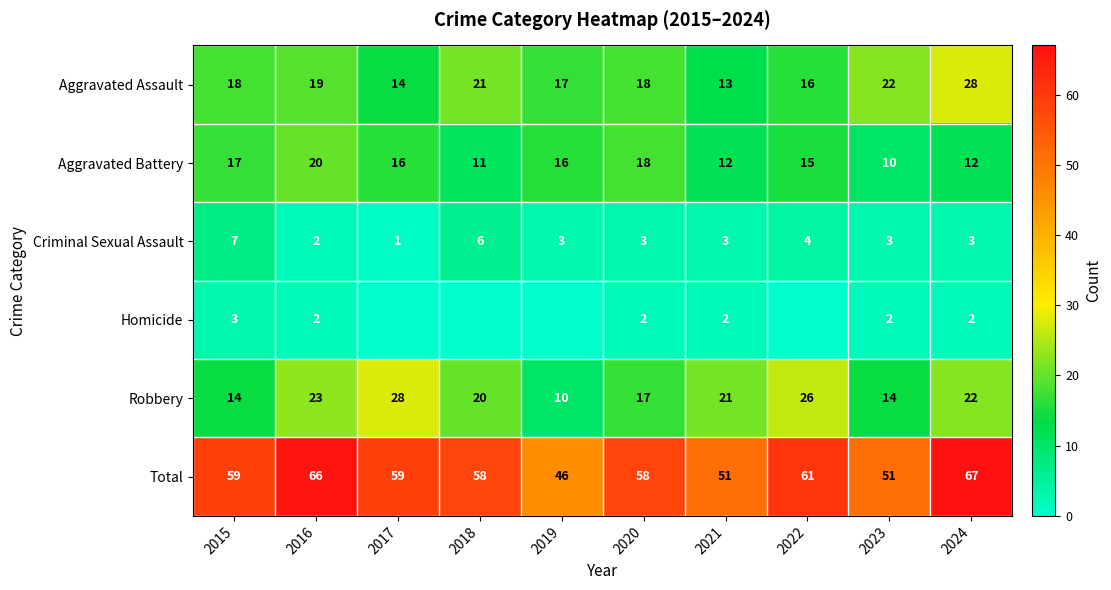

Is it true that Aggravated Battery equals 27 at 2020?

False